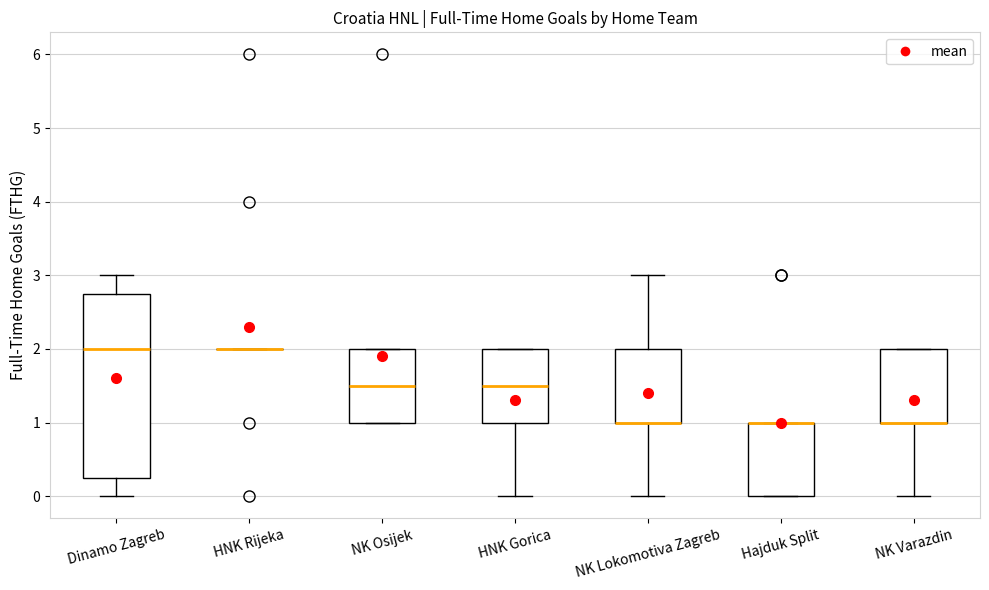

Which box is the tallest, from its lower edge to its upper edge?

Dinamo Zagreb